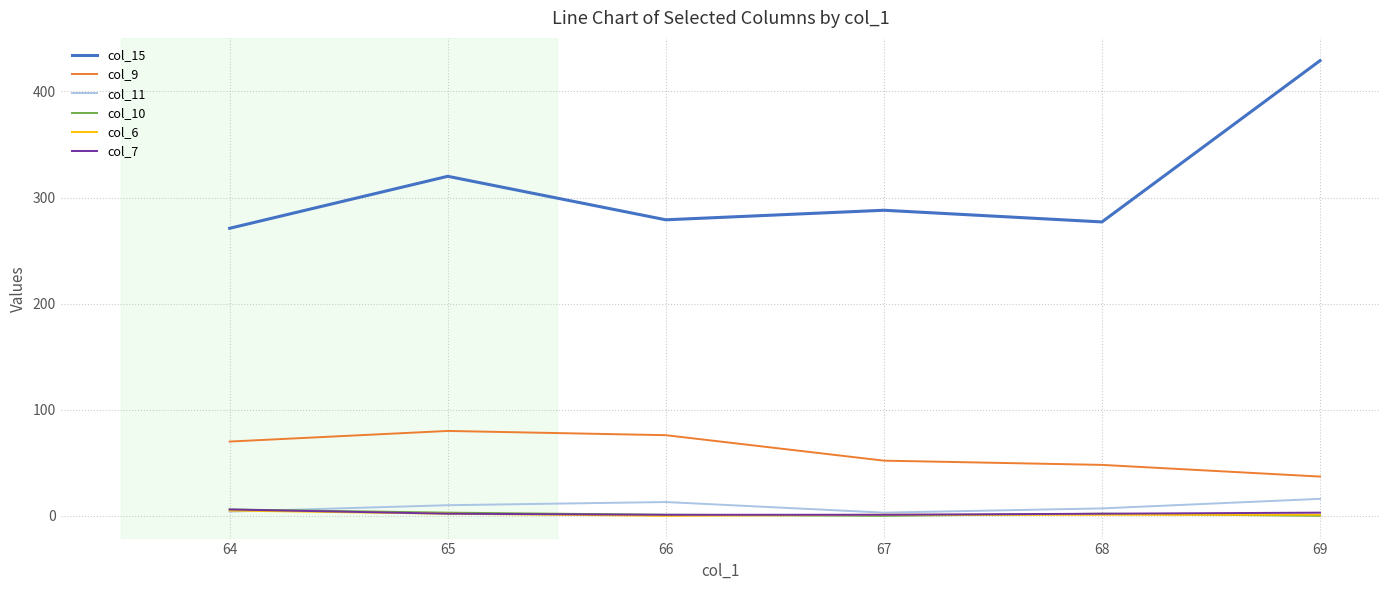

Which series has the largest range (max minus min)?

col_15